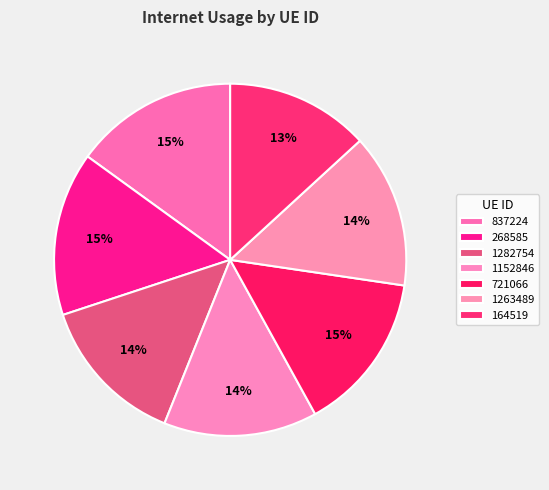

Is the sum of 1282754 and 1152846 greater than half?

No